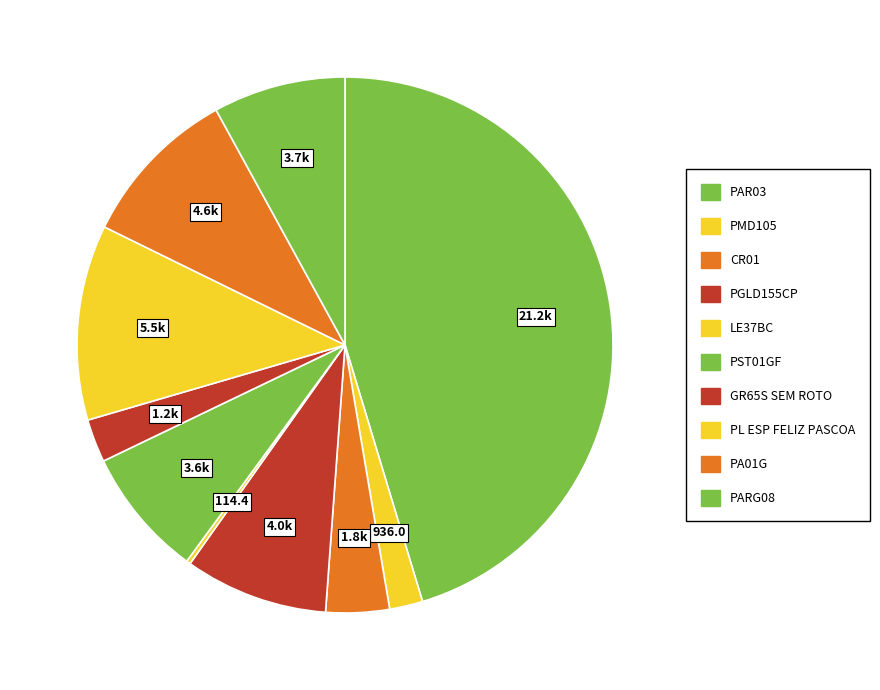

How much of the chart is everything except PMD105?

98.0%